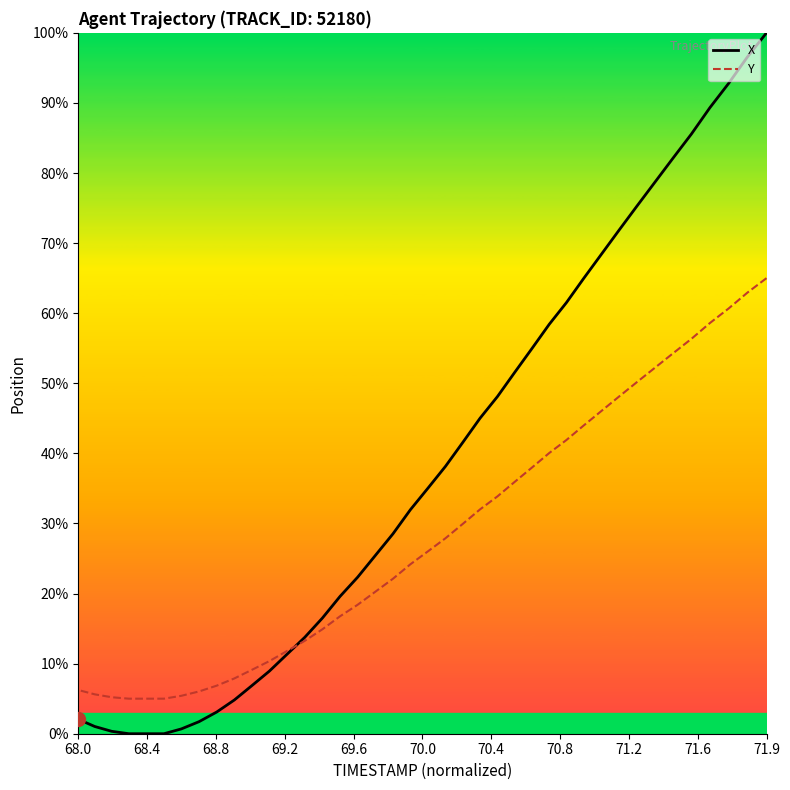

What are all the series names shown in the legend?

X, Y